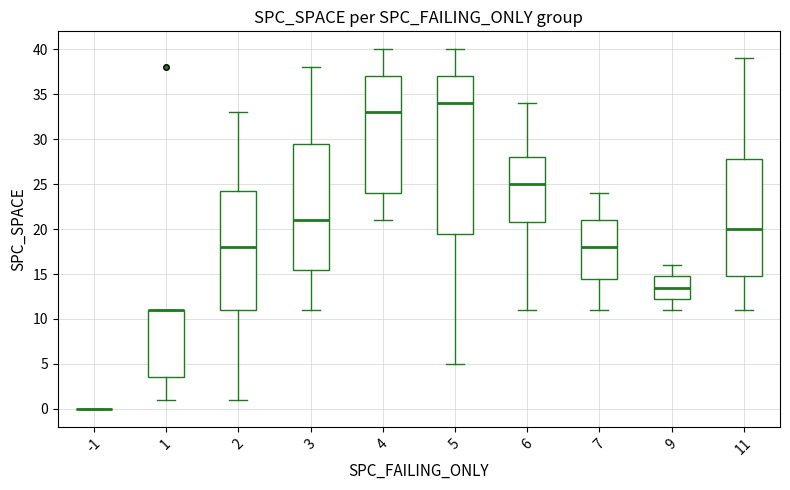

Comparing the boxes themselves (not the whiskers), which one is the tallest?

5